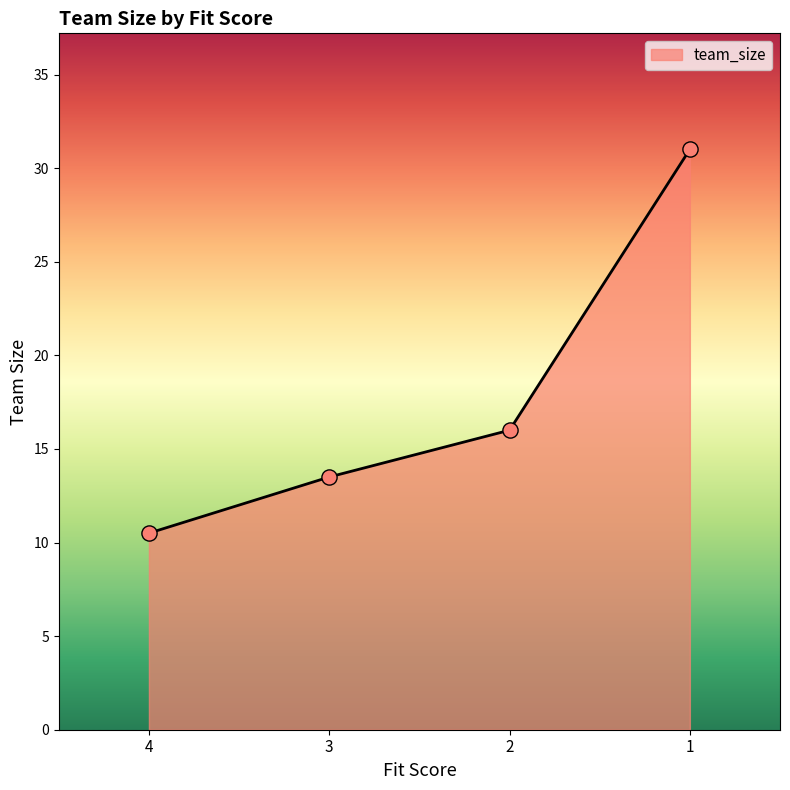

Which has a higher value, 2 or 2?

2